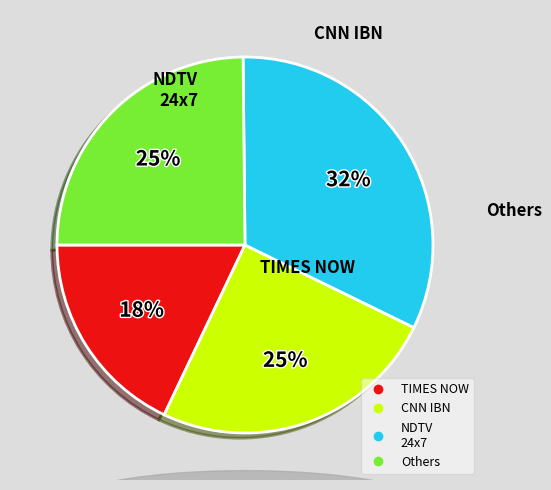

To the nearest percent, what is the average slice percentage?

25%